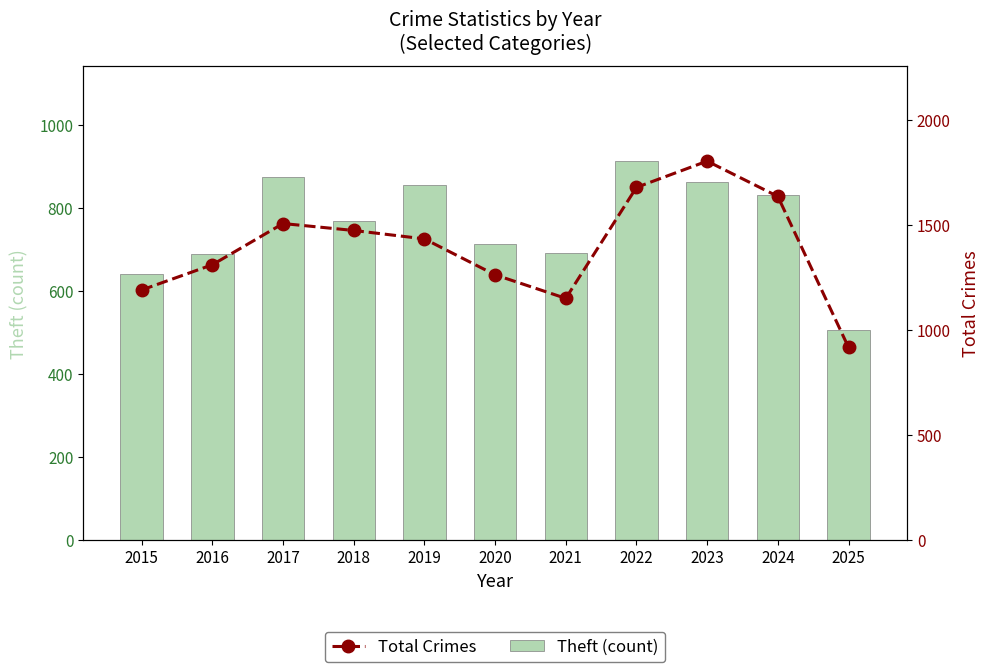

What is the value of the Total Crimes bar at the 10th from the left?

1635